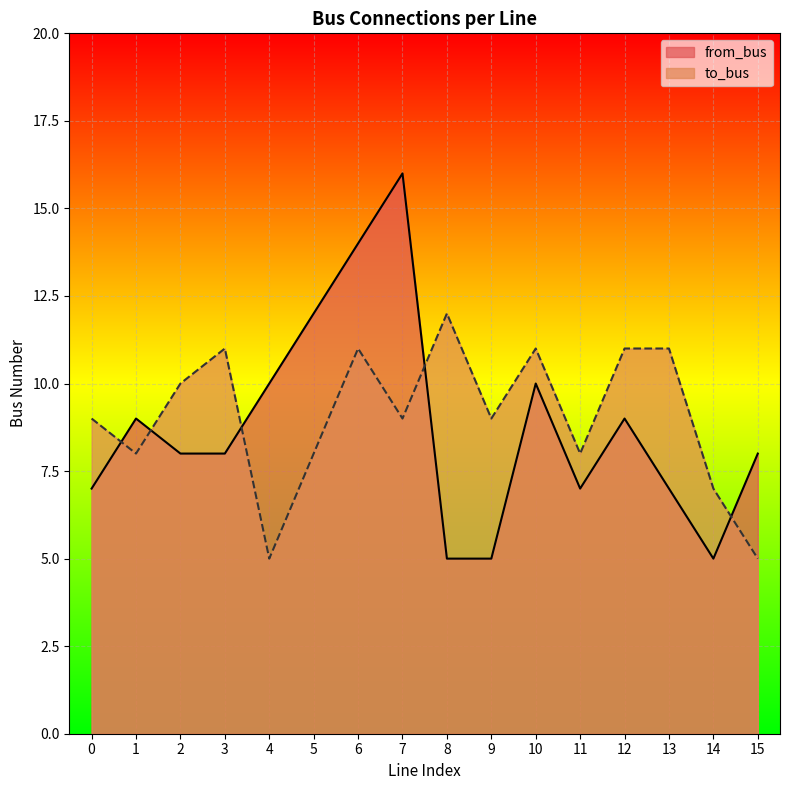

Does the chart display data point markers on the line(s)?

No